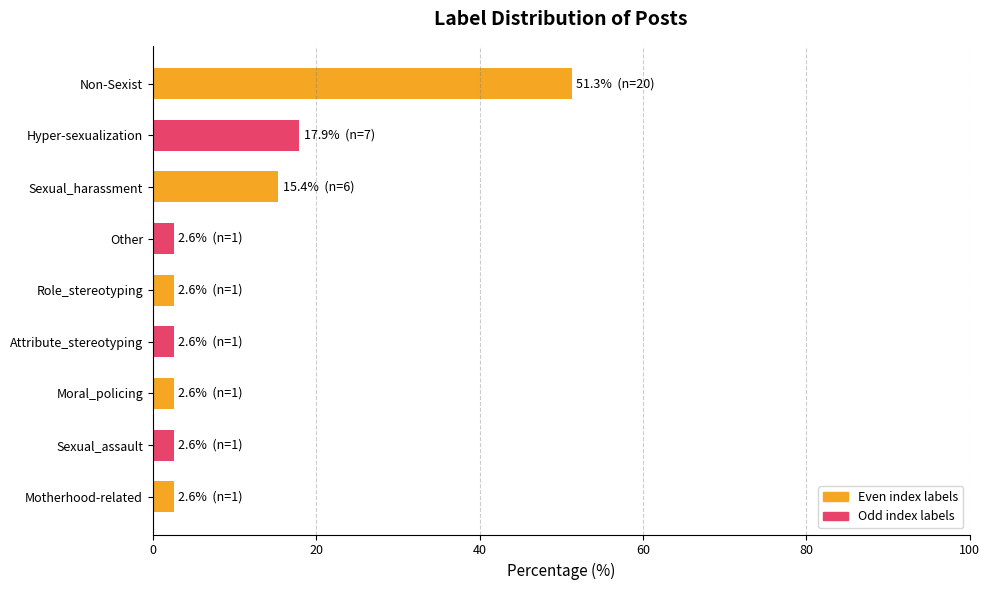

At which label is the value closest to 26?

Hyper-sexualization